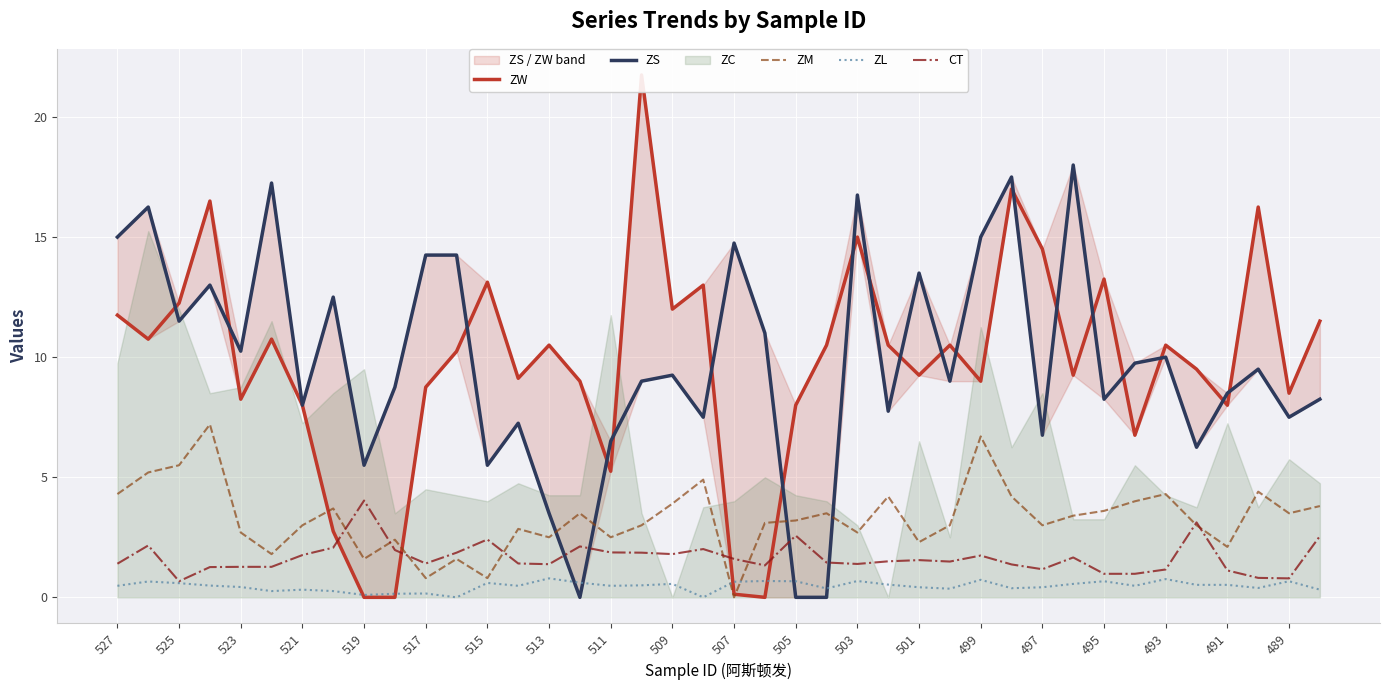

True or false: ZL and ZS intersect in this chart.

True